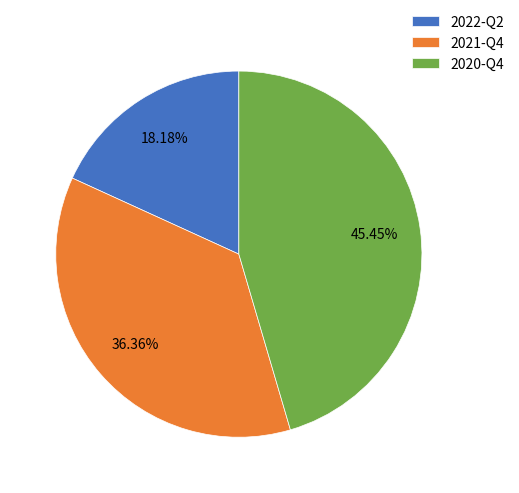

How many slices are in this pie chart?

3